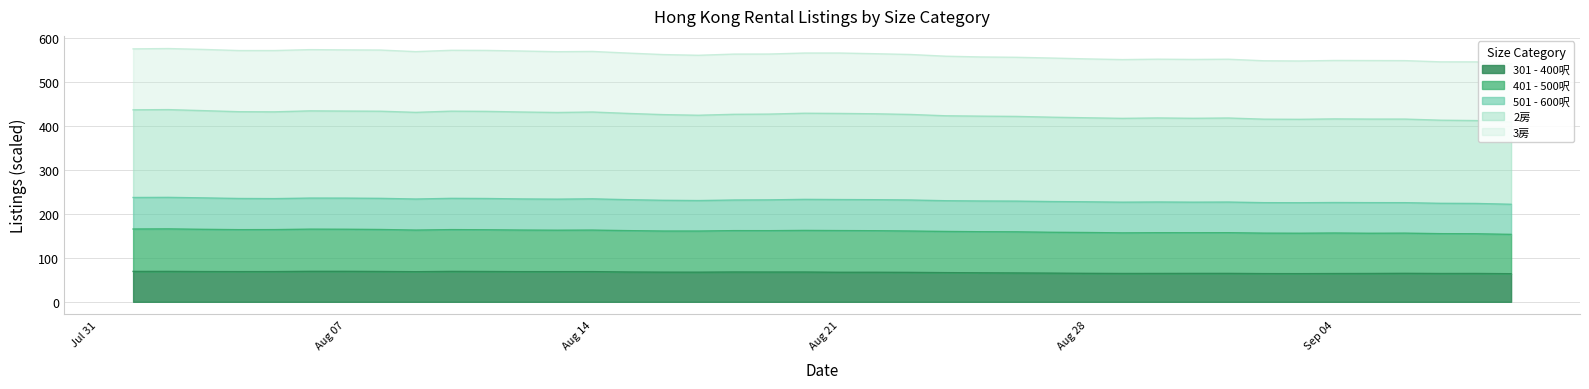

Where does the 301 - 400呎 series first go above 67?

2023-08-01